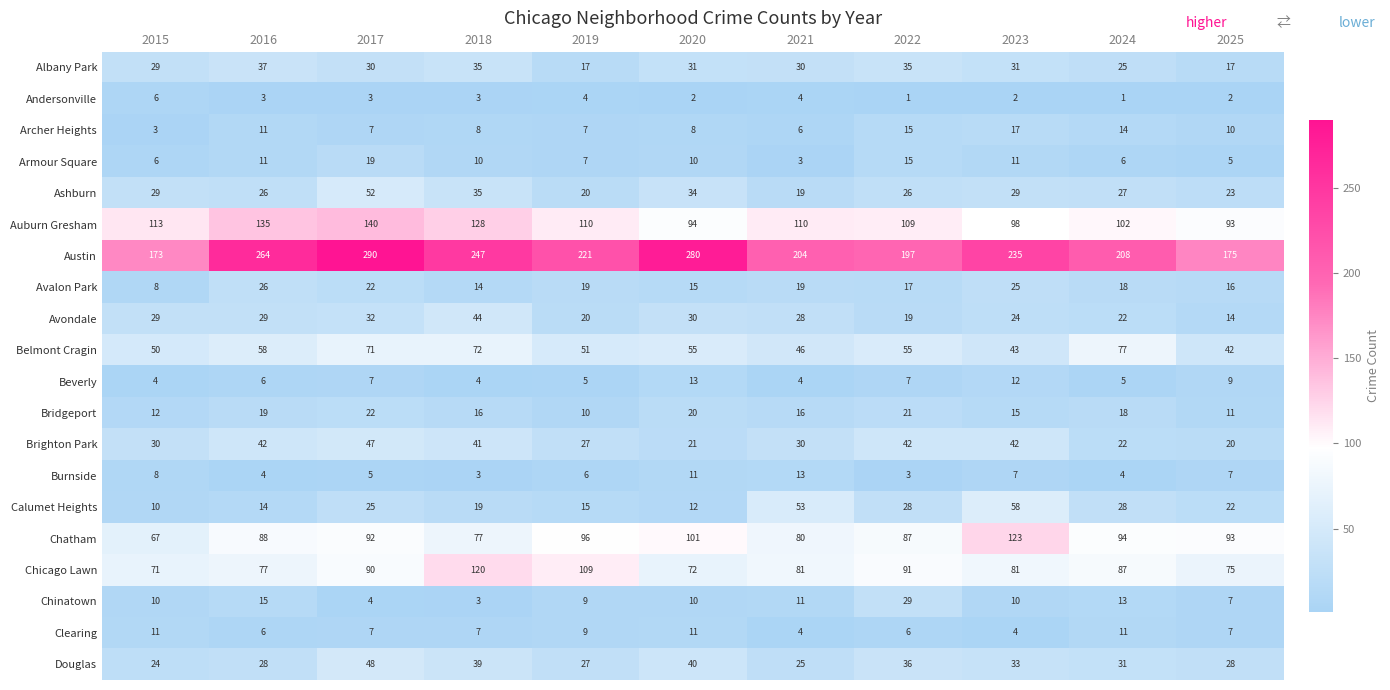

True or false: Archer Heights has a value of 10 at 2017.

False